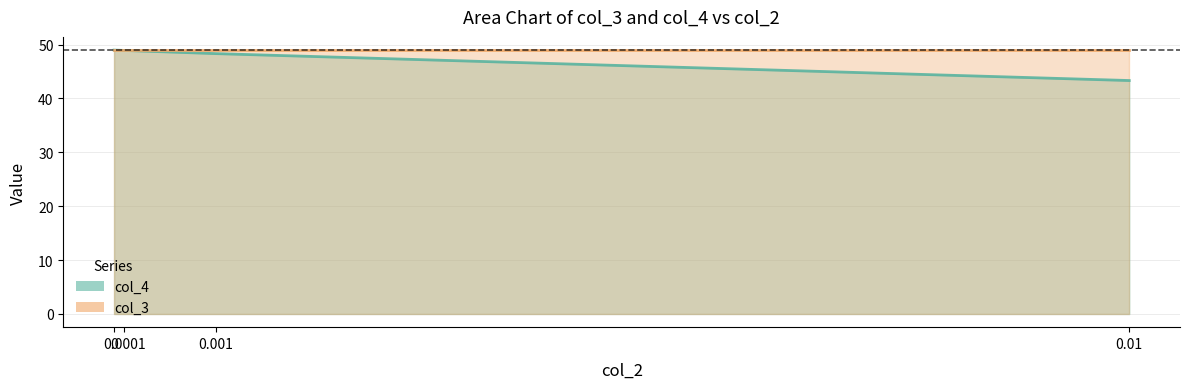

Where is the data nearest to the value 46?

0.001